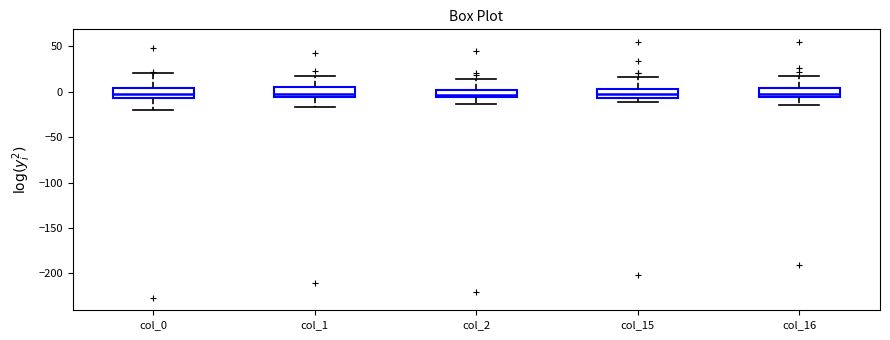

Reading left to right, transcribe this box plot: for each box, give where its median line is, the range the box spans, and where its two whiskers end, as read against the y-axis. The values are not printed on the chart, so give them approximately, as read against the axis.

col_0: median -5 (inside the box), box -5 to 5, whiskers -20 to 20
col_1: median -5 (just above the box's lower edge), box -5 to 5, whiskers -15 to 20
col_2: median -5 (inside the box), box -5 to 0, whiskers -15 to 15
col_15: median -5 (inside the box), box -5 to 5, whiskers -10 to 15
col_16: median 0, box -5 to 5, whiskers -15 to 20